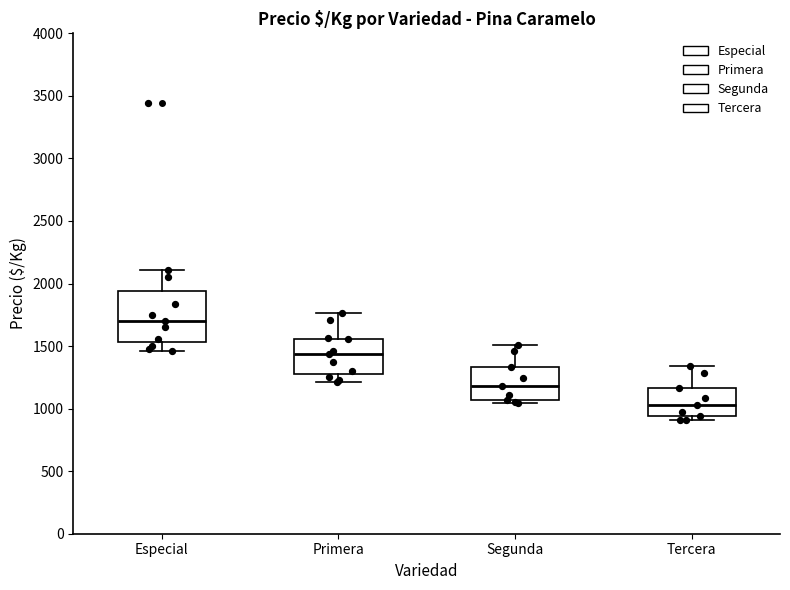

Reading left to right, read every box against the y-axis: the position of its median line, the range the box covers, and the ends of its whiskers. The values are not printed on the chart, so give them approximately, as read against the axis.

Especial: median 1700, box 1550 to 1950, whiskers 1450 to 2100
Primera: median 1450, box 1250 to 1550, whiskers 1200 to 1750
Segunda: median 1200, box 1050 to 1350, whiskers 1050 (just below the box's lower edge) to 1500
Tercera: median 1050, box 950 to 1150, whiskers 900 to 1350